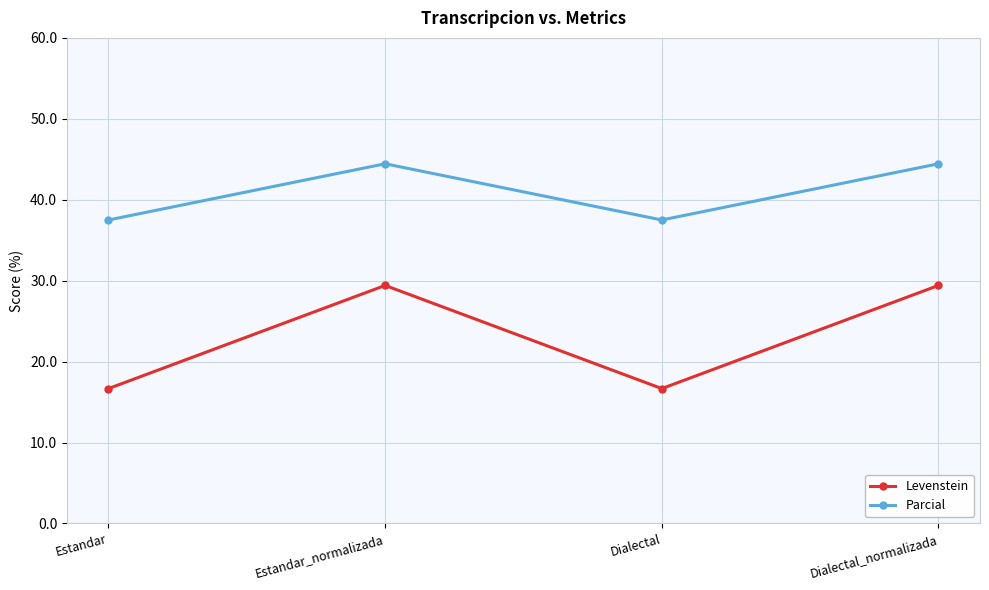

In Parcial, how many points are lower than both neighbors (excluding endpoints)?

1